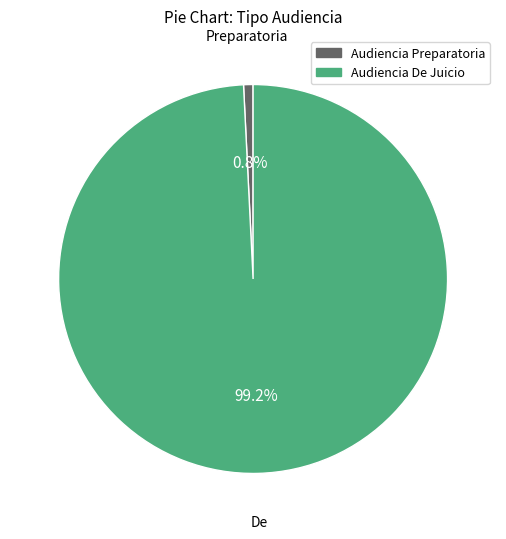

What portion of the pie excludes Audiencia De Juicio?

0.8%